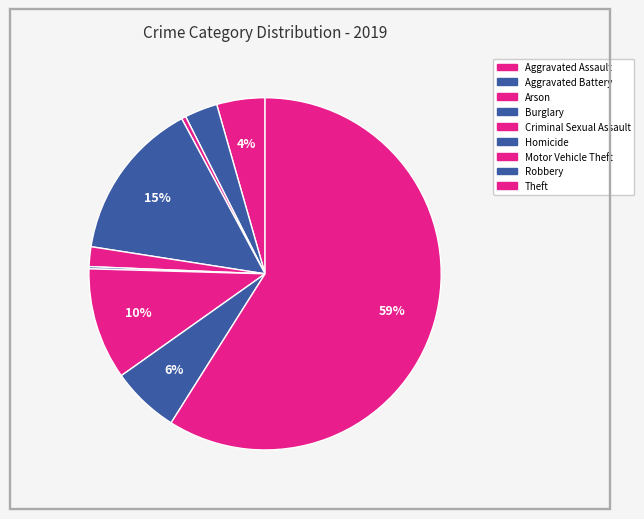

What is the largest slice in the pie chart?

Theft